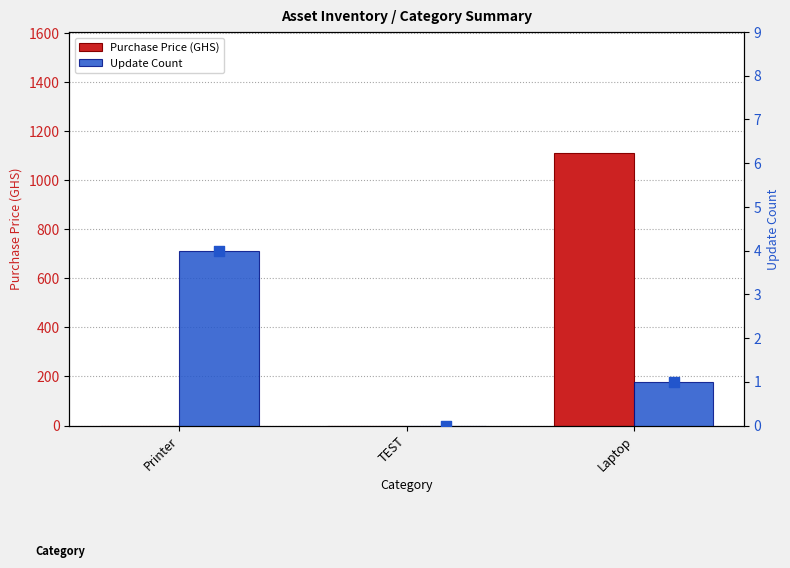

Which series has the largest total across all categories?

Purchase Price (GHS)